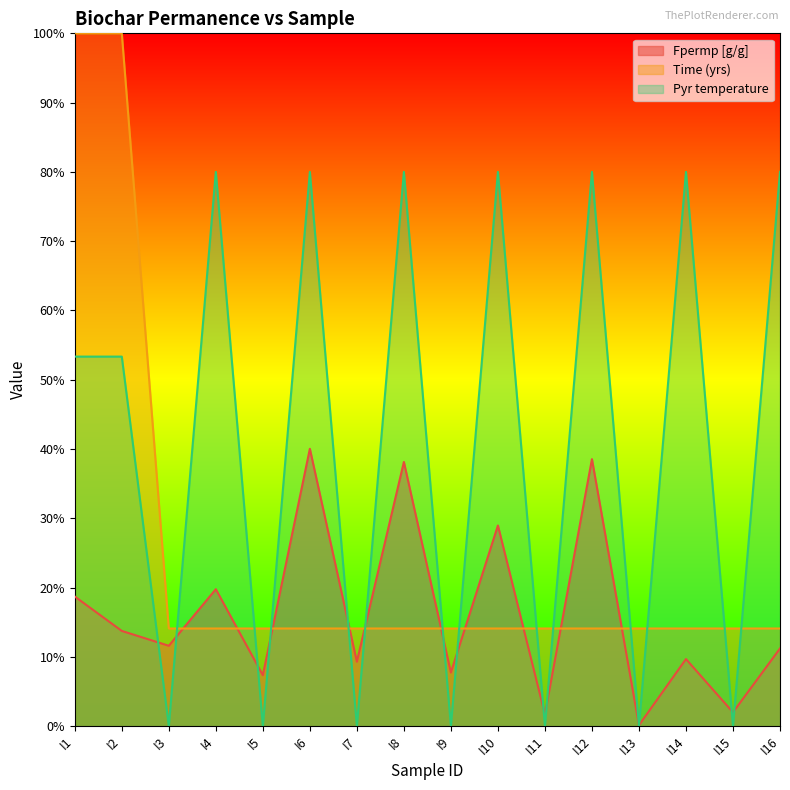

The Fpermp [g/g] series shows 75.6 at I4. True or false?

False